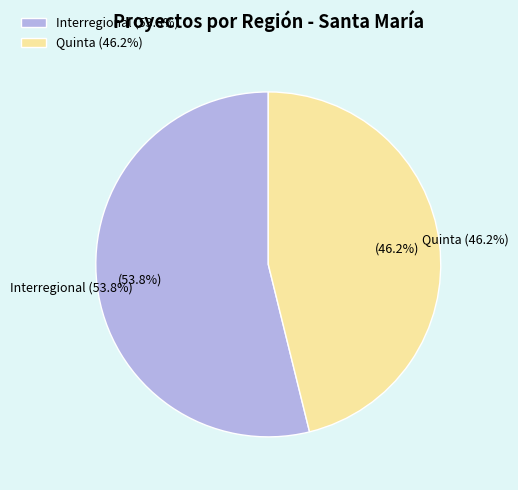

What is the smallest slice in the pie chart?

Quinta